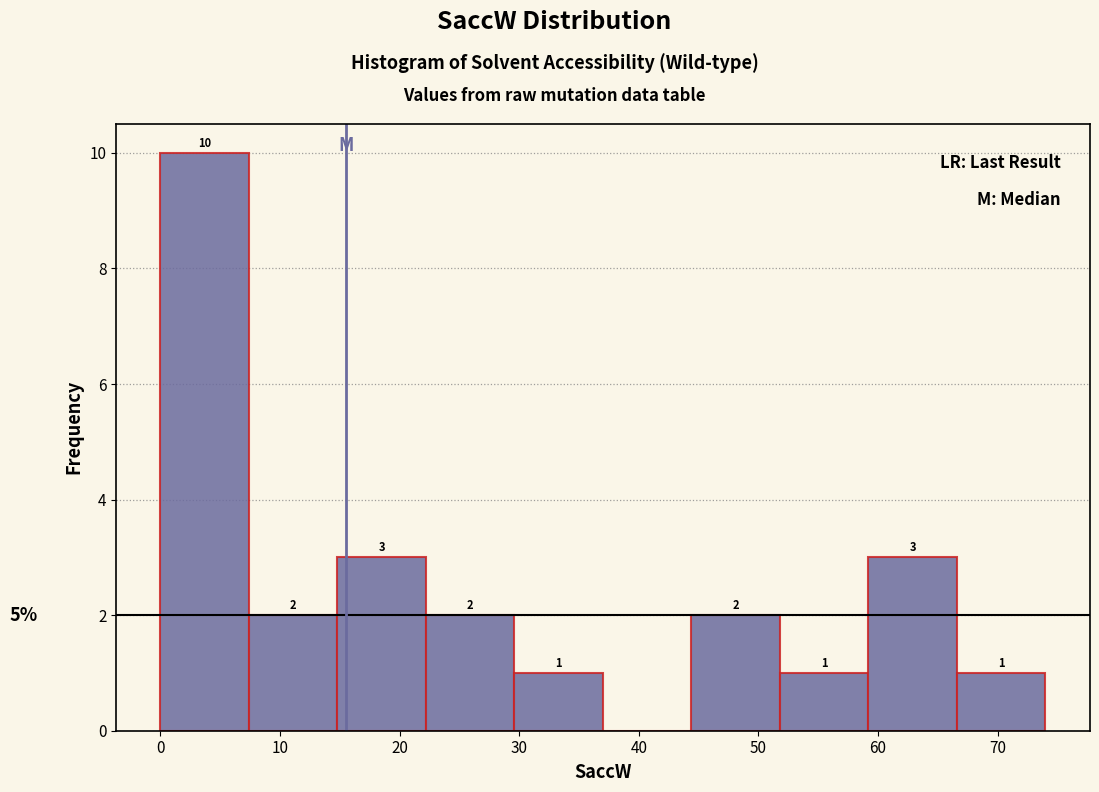

Which range on the x-axis has the tallest bar?

0.0 to 7.4